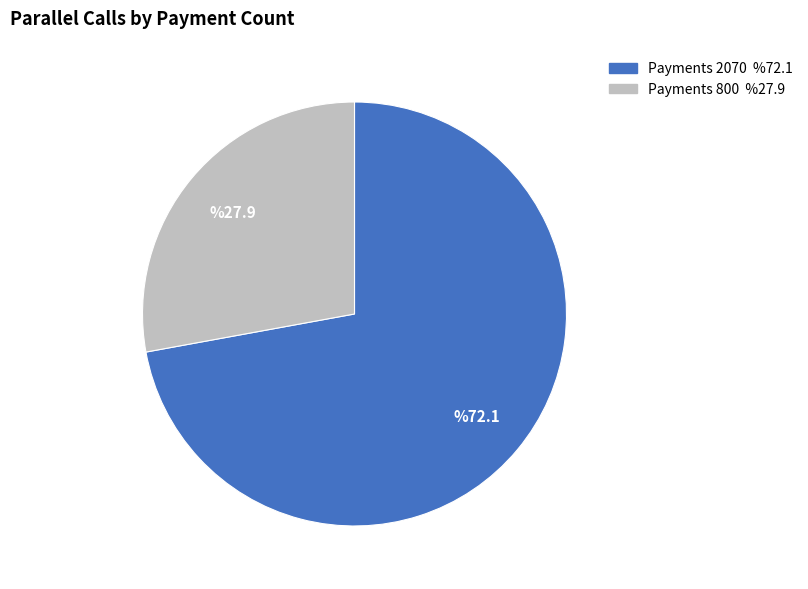

Is there any slice that represents more than half of the pie?

Yes